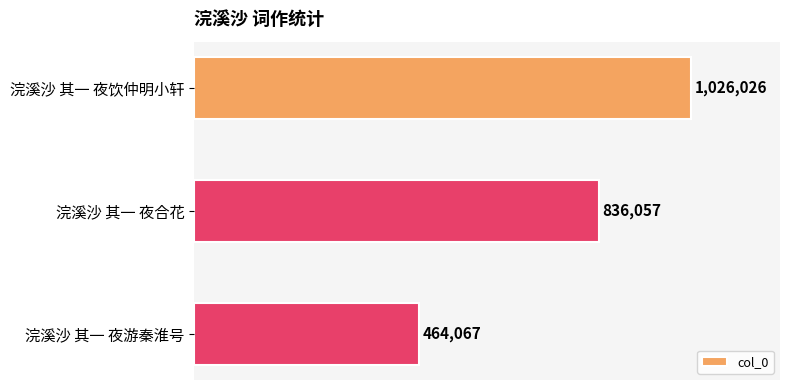

Does the chart contain any negative values?

No